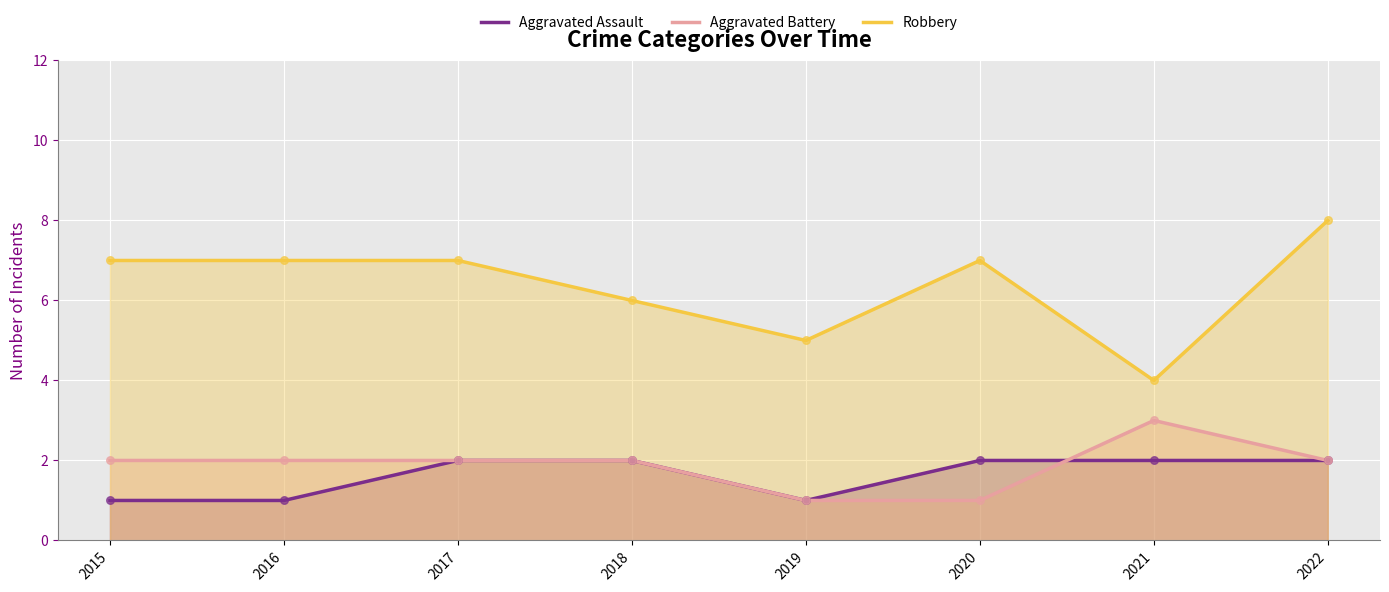

Which series has the largest total across all categories?

Robbery